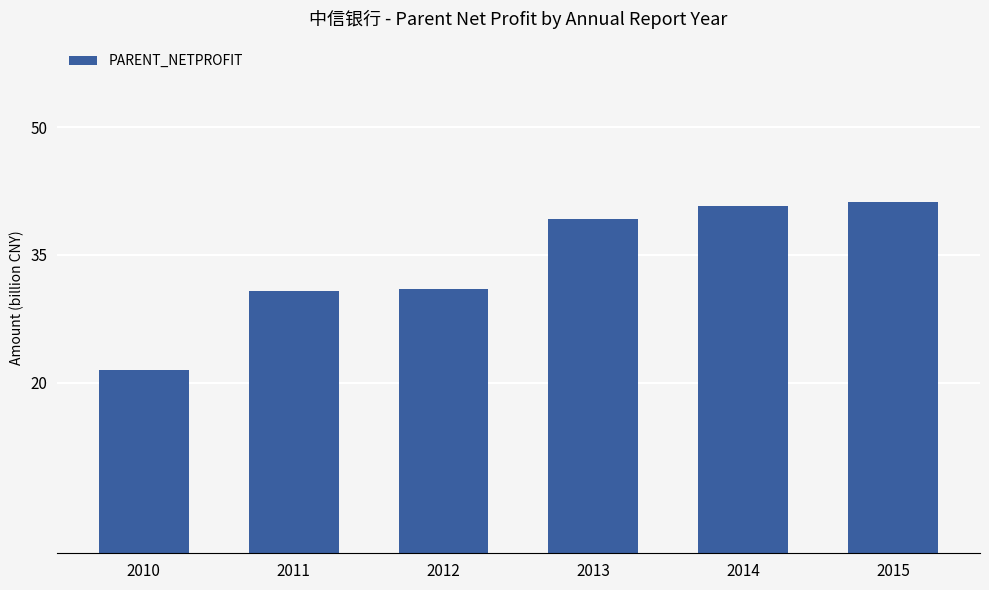

The chart shows a value of 41.2 at 2015. True or false?

True